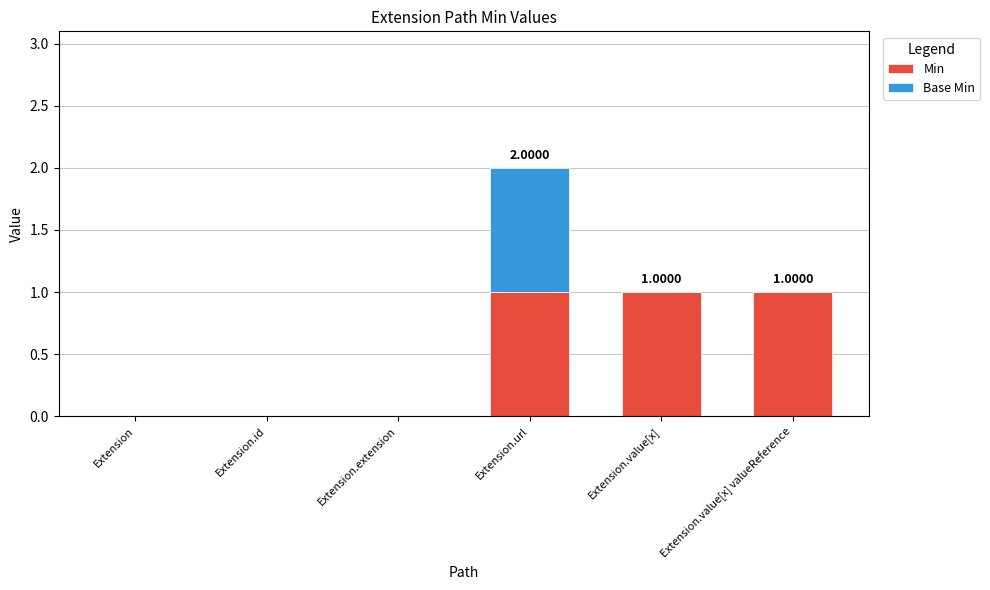

At which category is the sum across all series the highest?

Extension.url